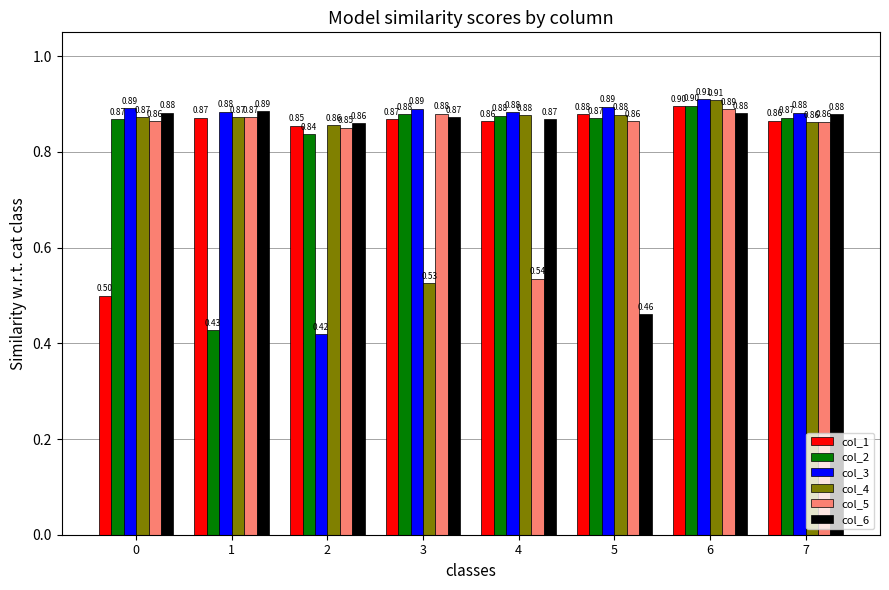

What is the total value across all series at 7?

5.2